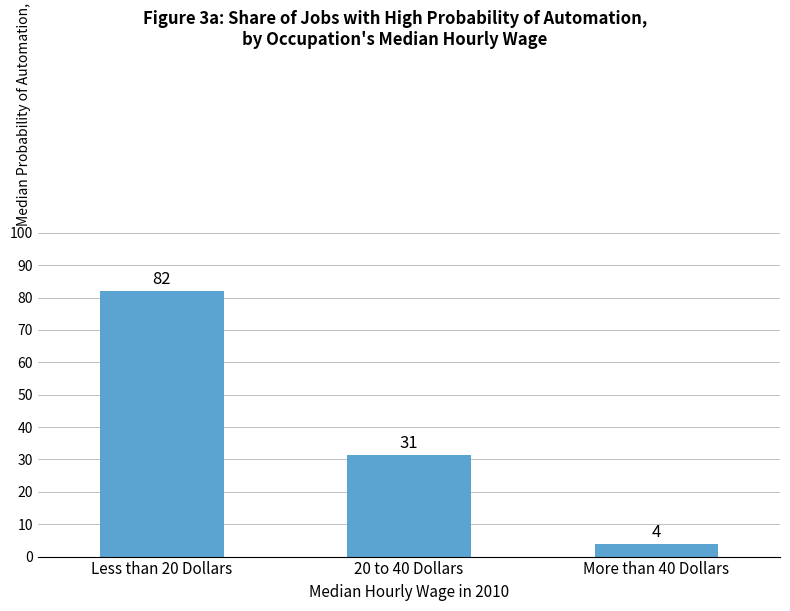

Are the bars horizontal?

No